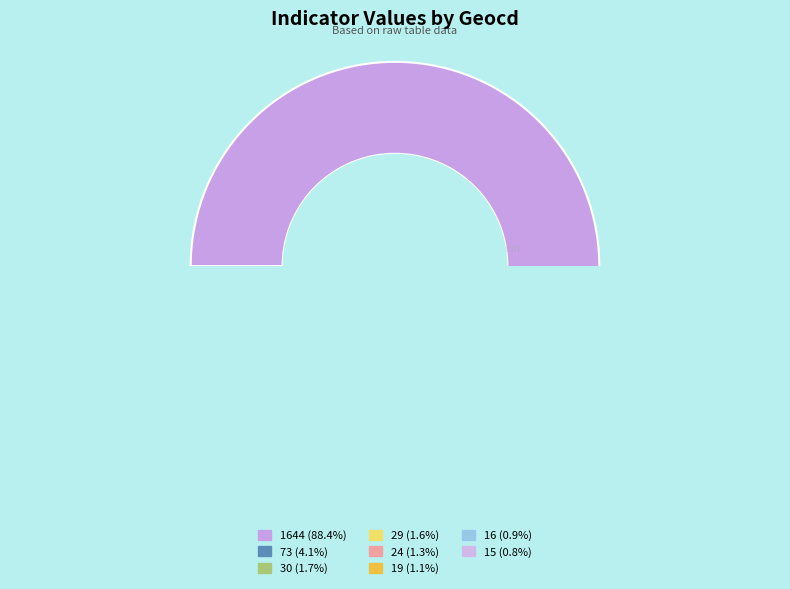

To the nearest percent, what is the difference between the largest and smallest slice percentages?

88%